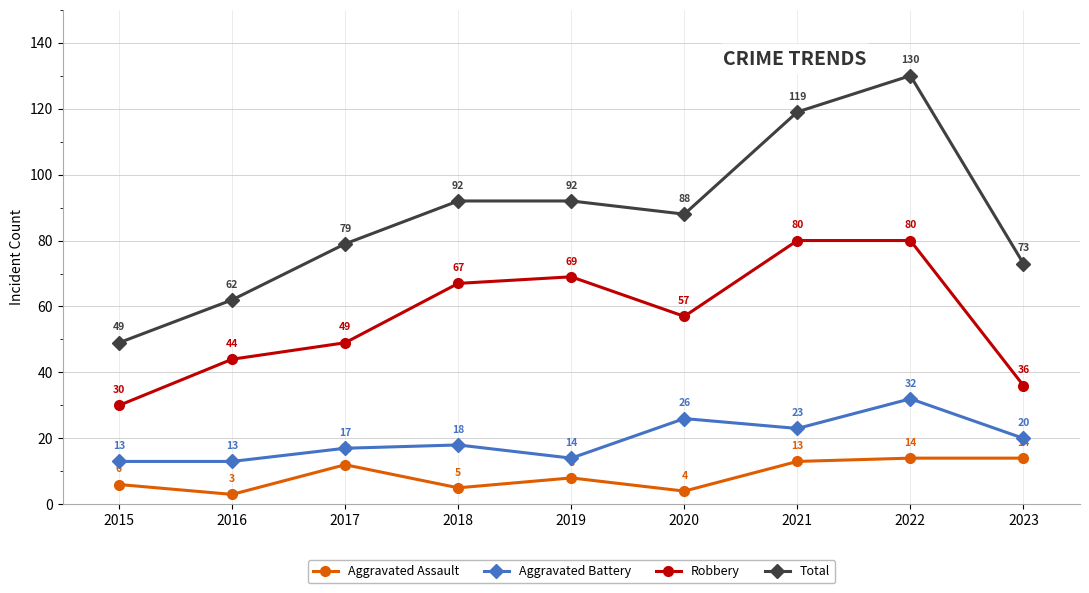

How many interior local valleys does the Robbery series have?

1